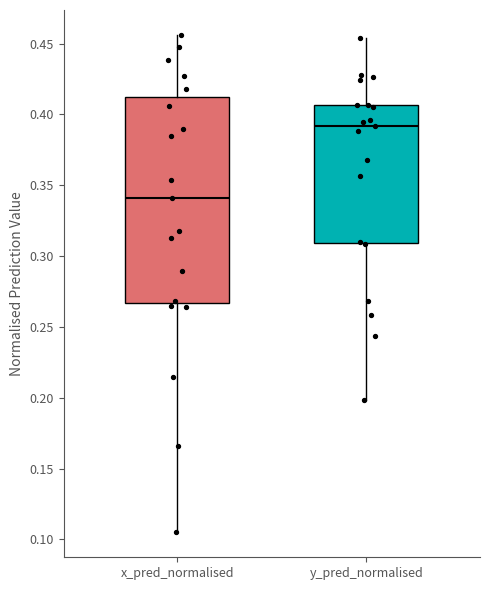

Reading left to right, read every box against the y-axis: the position of its median line, the range the box covers, and the ends of its whiskers. The values are not printed on the chart, so give them approximately, as read against the axis.

x_pred_normalised: median 0.340, box 0.265 to 0.410, whiskers 0.105 to 0.455
y_pred_normalised: median 0.390, box 0.310 to 0.405, whiskers 0.200 to 0.455